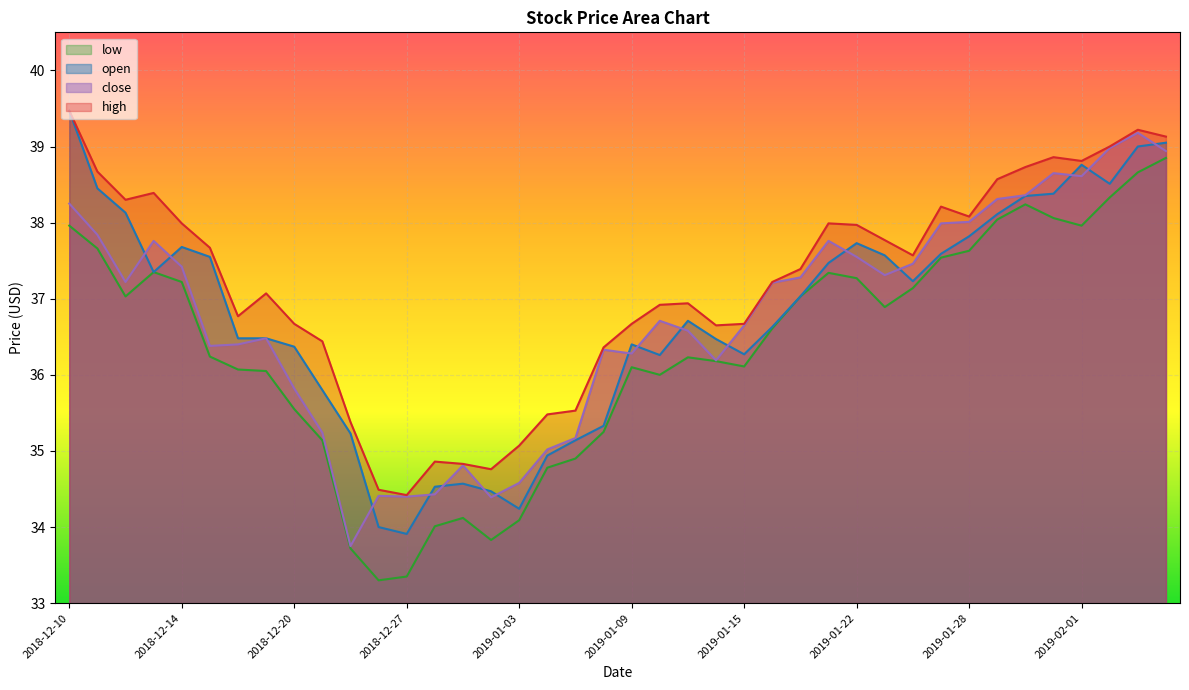

True or false: high and close intersect in this chart.

False